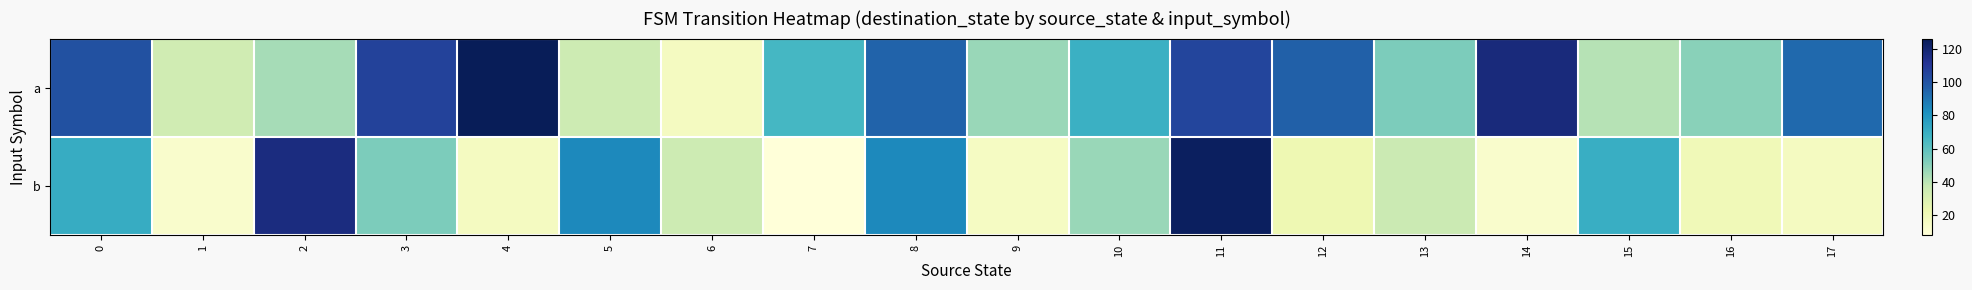

Reading left to right, transcribe all the data shown in this chart.

a: 0=101	1=34	2=44	3=106	4=126	5=35	6=17	7=66	8=95	9=47	10=69	11=105	12=96	13=53	14=117	15=41	16=50	17=93
b: 0=71	1=13	2=116	3=53	4=17	5=84	6=35	7=8	8=84	9=16	10=47	11=124	12=22	13=36	14=13	15=70	16=20	17=17